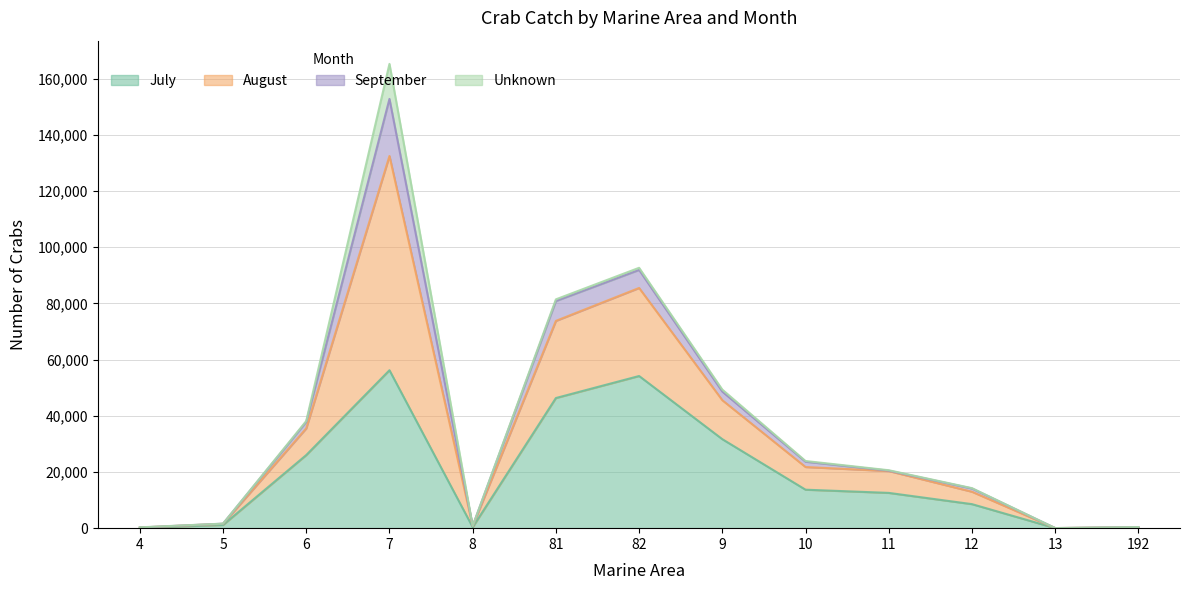

At which category is the sum across all series the highest?

7